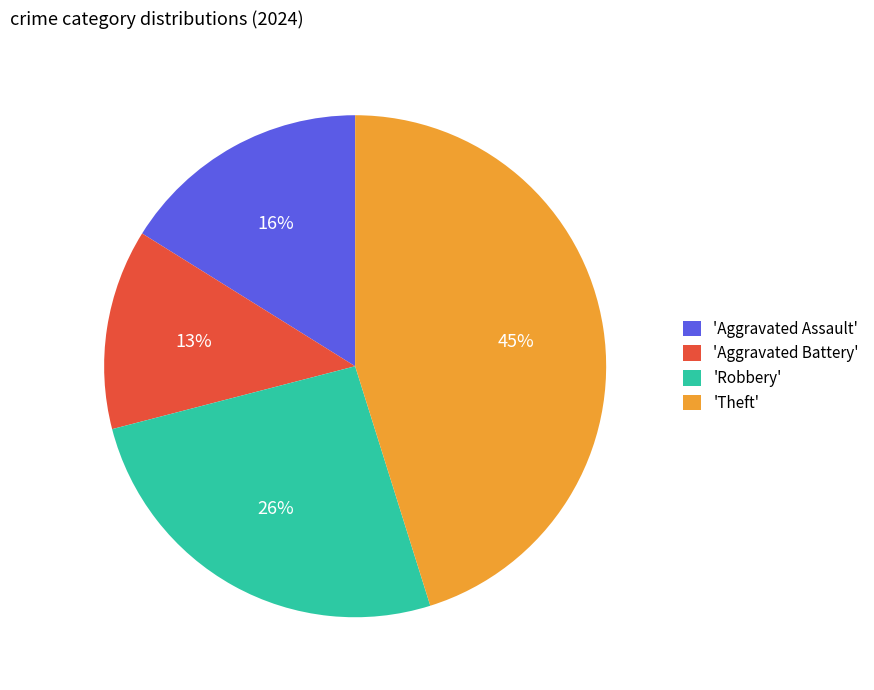

To the nearest percent, what portion does 'Aggravated Battery' represent?

13%